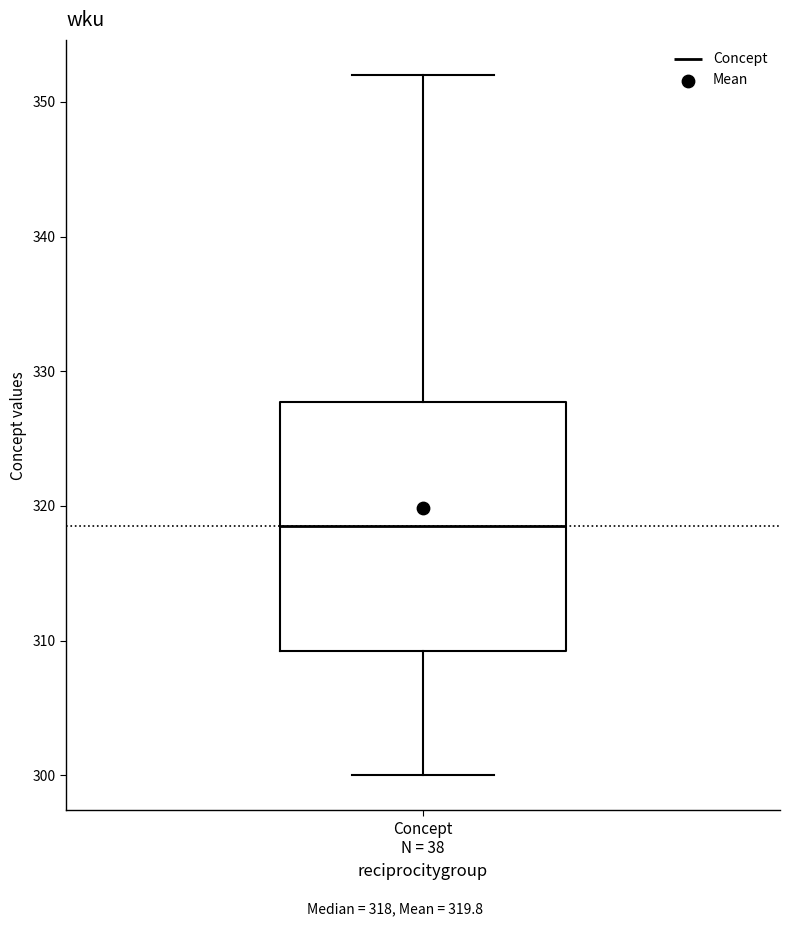

Read this box plot against the y-axis: the position of the median line, the range covered by the box, and the ends of both whiskers. The values are not printed on the chart, so give them approximately, as read against the axis.

median 319, box 309 to 328, whiskers 300 to 352